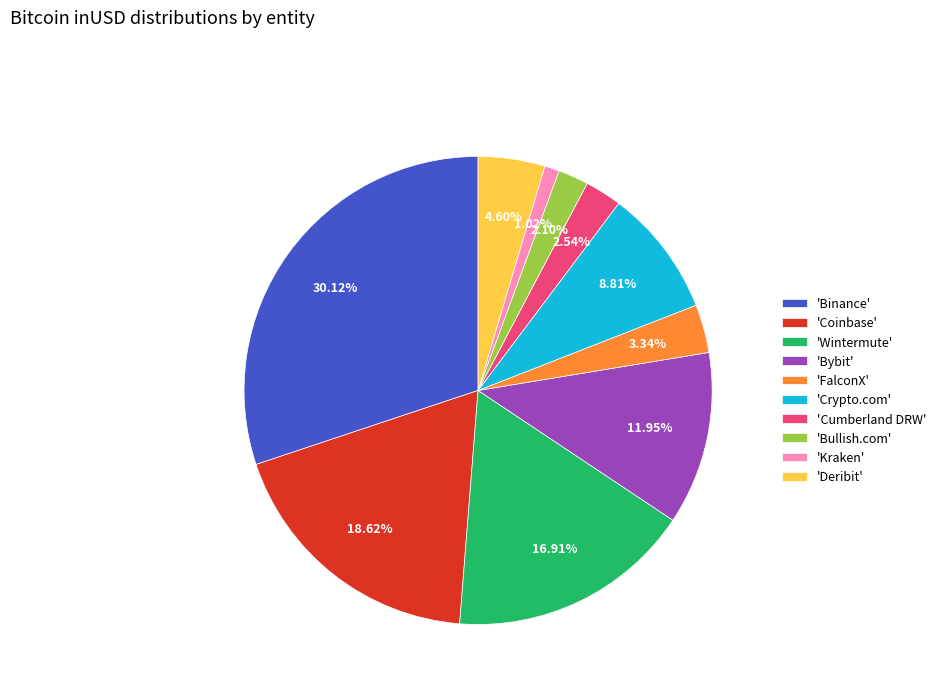

Is the sum of 'Bullish.com' and 'Deribit' greater than half?

No